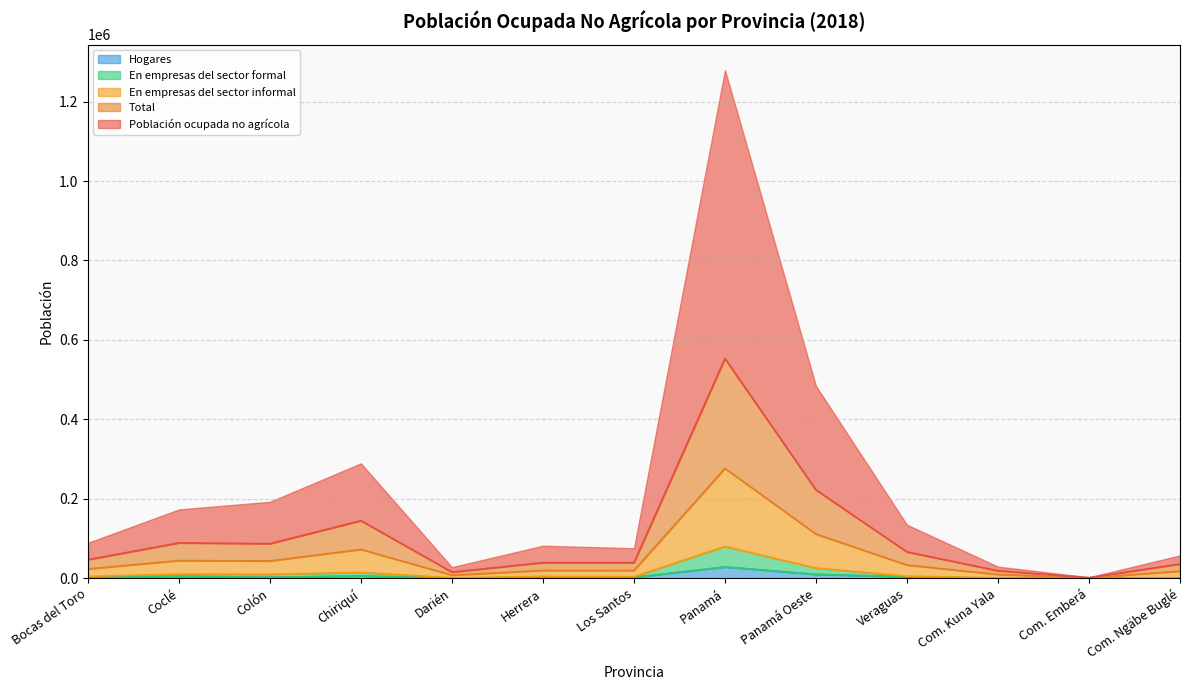

What are all the series names shown in the legend?

Hogares, En empresas del sector formal, En empresas del sector informal, Total, Población ocupada no agrícola